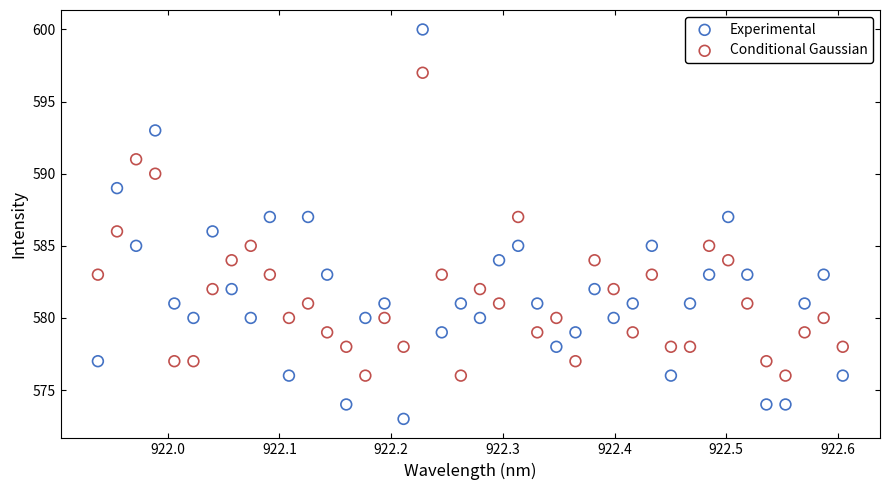

Which series has the widest spread of Y values?

Experimental